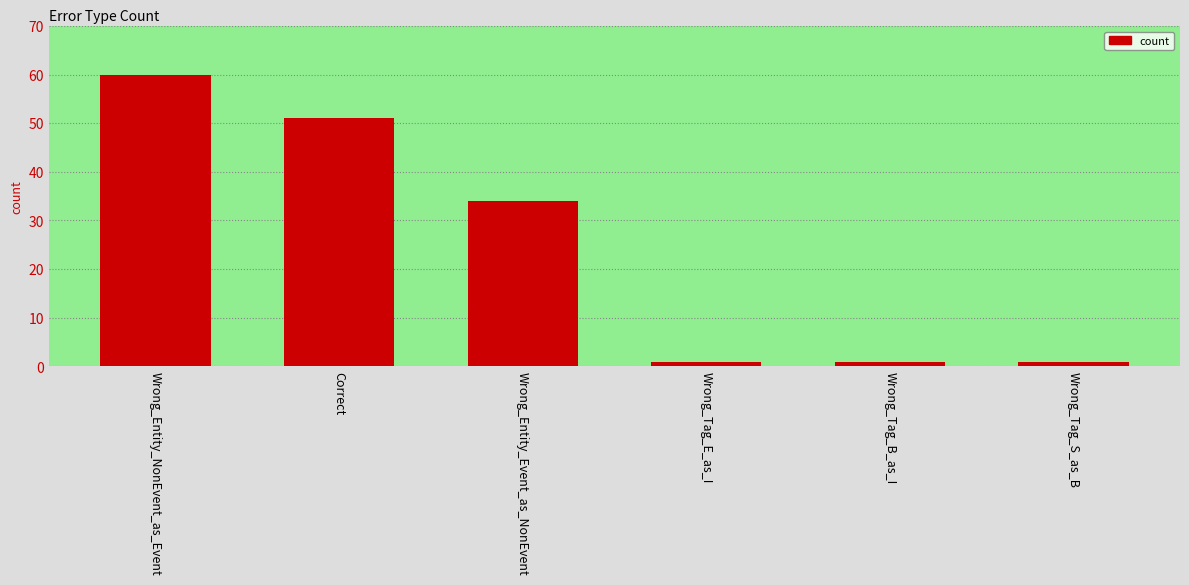

What is the greatest value displayed?

60